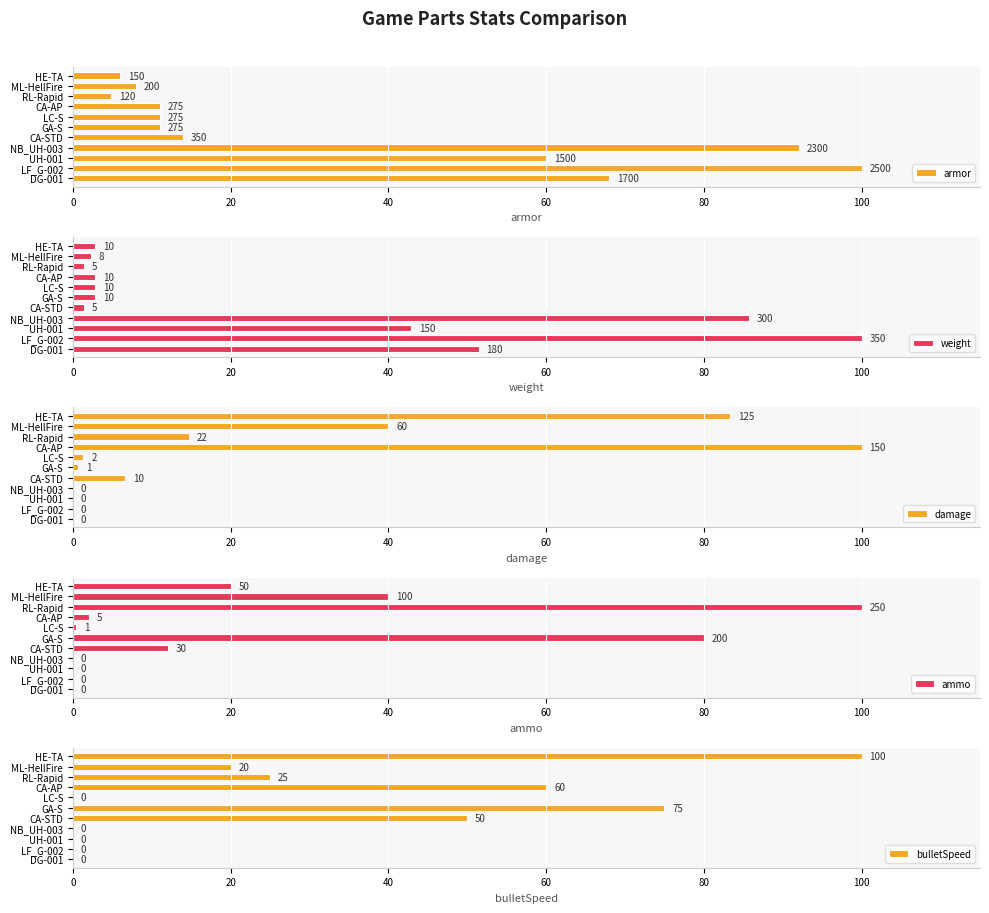

What is the highest value of the bulletSpeed series?

100